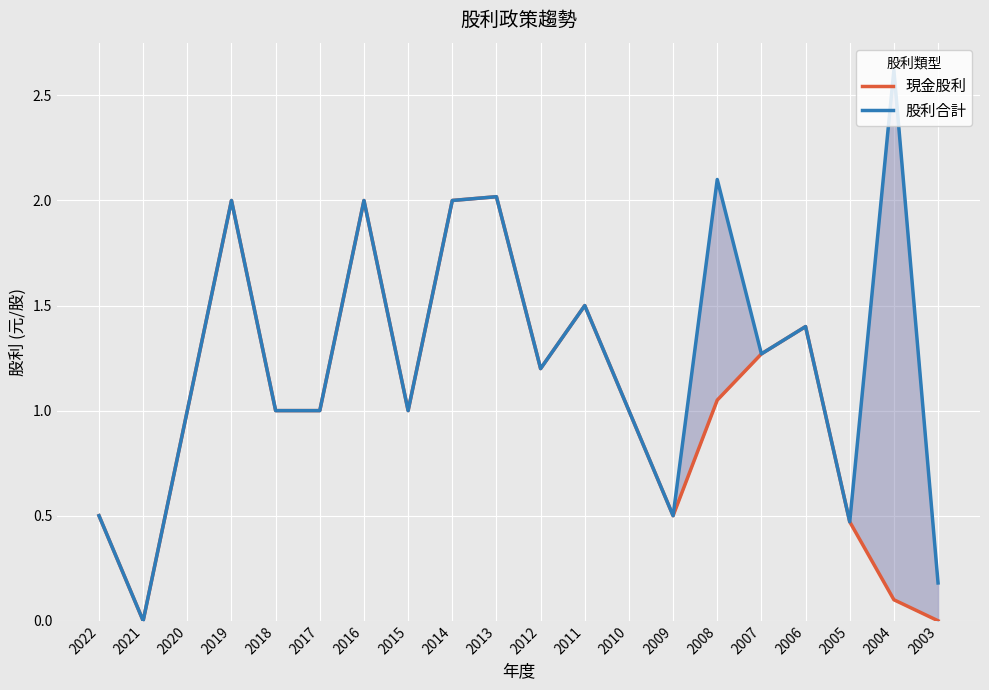

What is the sum of the 股利合計 values at 2011 and 2020?

2.5